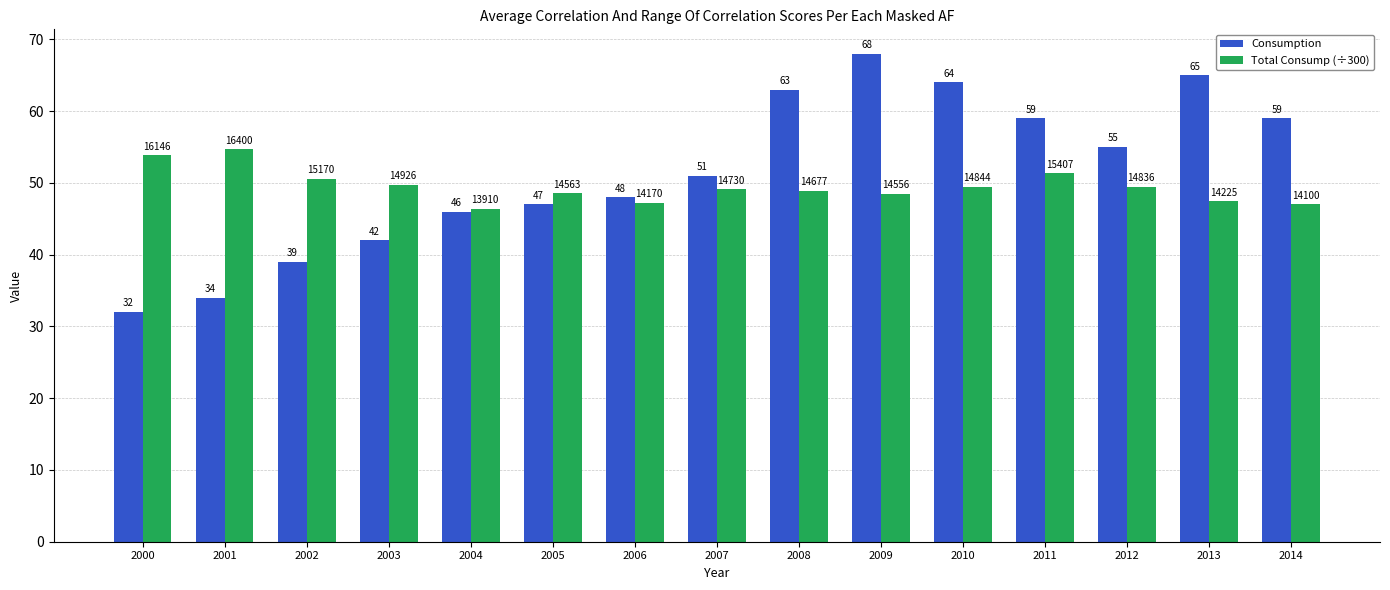

How many bars are there in total?

30